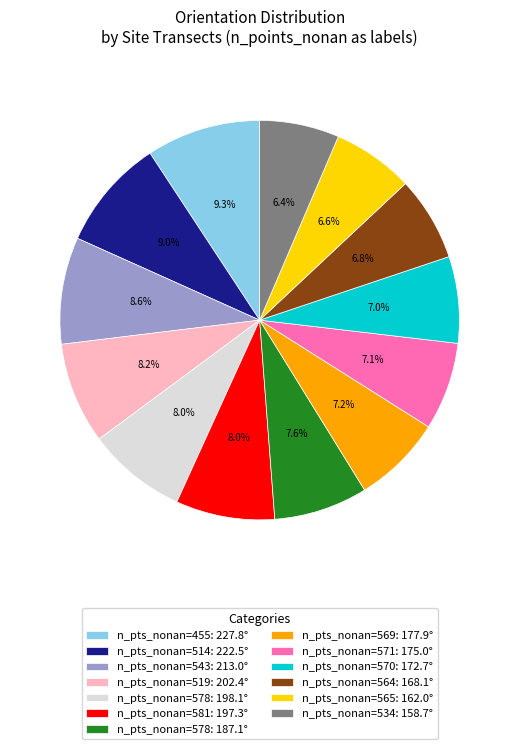

Does n_pts_nonan=519: 202.4° account for over 50% of the chart?

No